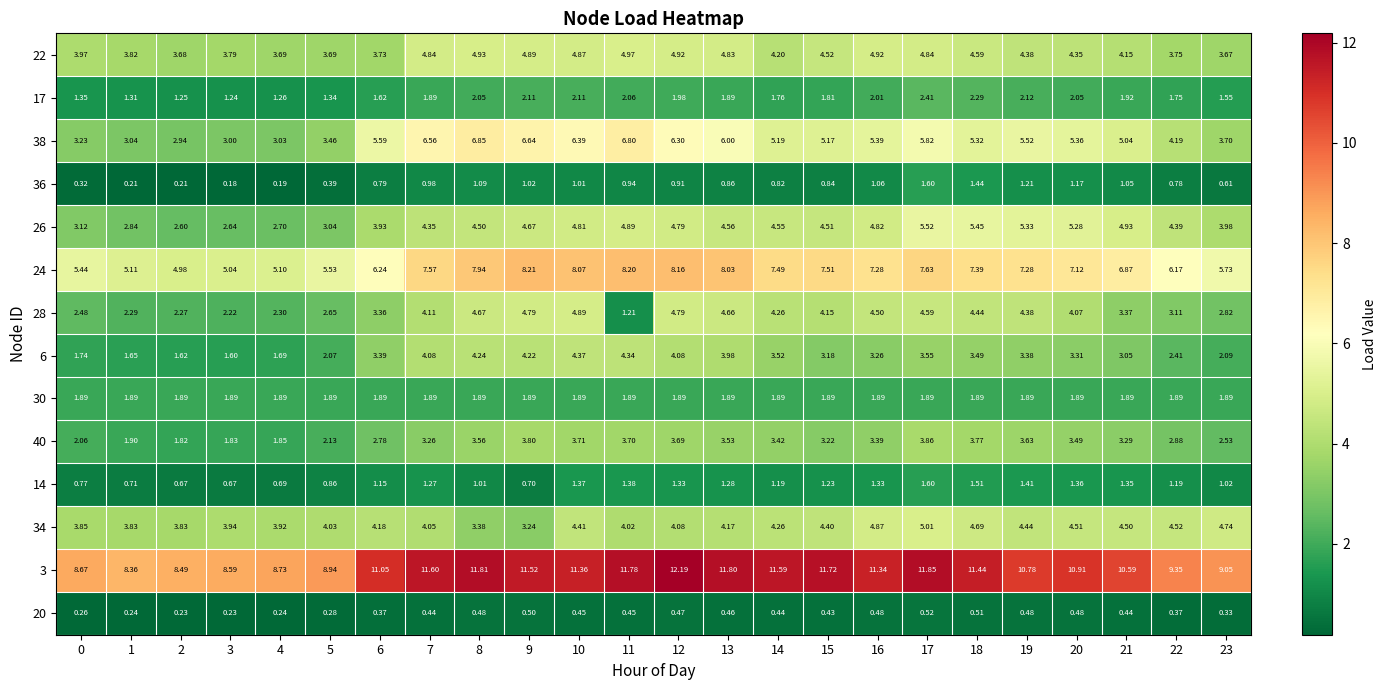

Is the value of 34 at 3 greater than the value of 6 at 1?

Yes